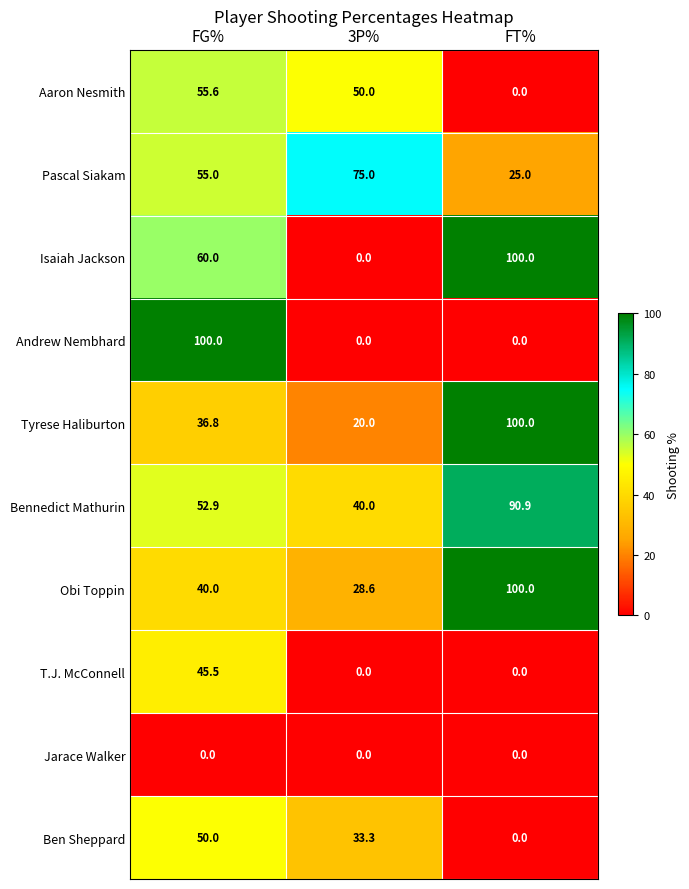

Reading right to left, list all the values displayed in this chart.

Aaron Nesmith: 0.0	50.0	55.6
Pascal Siakam: 25.0	75.0	55.0
Isaiah Jackson: 100.0	0.0	60.0
Andrew Nembhard: 0.0	0.0	100.0
Tyrese Haliburton: 100.0	20.0	36.8
Bennedict Mathurin: 90.9	40.0	52.9
Obi Toppin: 100.0	28.6	40.0
T.J. McConnell: 0.0	0.0	45.5
Jarace Walker: 0.0	0.0	0.0
Ben Sheppard: 0.0	33.3	50.0